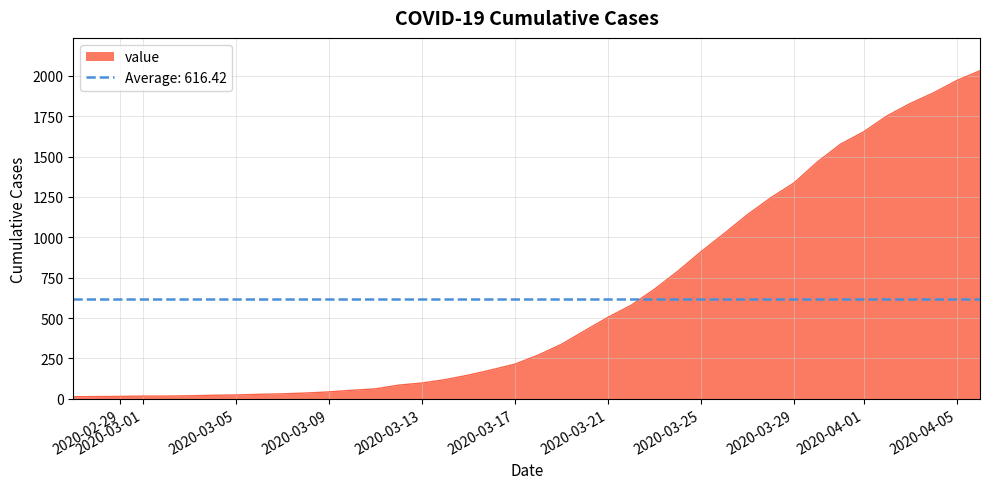

Reading left to right, list all the values displayed in this chart.

2020-02-27=13	2020-02-28=14	2020-02-29=15	2020-03-01=17	2020-03-02=17	2020-03-03=19	2020-03-04=22	2020-03-05=24	2020-03-06=28	2020-03-07=31	2020-03-08=36	2020-03-09=43	2020-03-10=53	2020-03-11=62	2020-03-12=85	2020-03-13=98	2020-03-14=119	2020-03-15=147	2020-03-16=180	2020-03-17=215	2020-03-18=271	2020-03-19=338	2020-03-20=422	2020-03-21=505	2020-03-22=580	2020-03-23=679	2020-03-24=790	2020-03-25=911	2020-03-26=1024	2020-03-27=1141	2020-03-28=1245	2020-03-29=1337	2020-03-30=1466	2020-03-31=1577	2020-04-01=1654	2020-04-02=1752	2020-04-03=1829	2020-04-04=1895	2020-04-05=1971	2020-04-06=2032